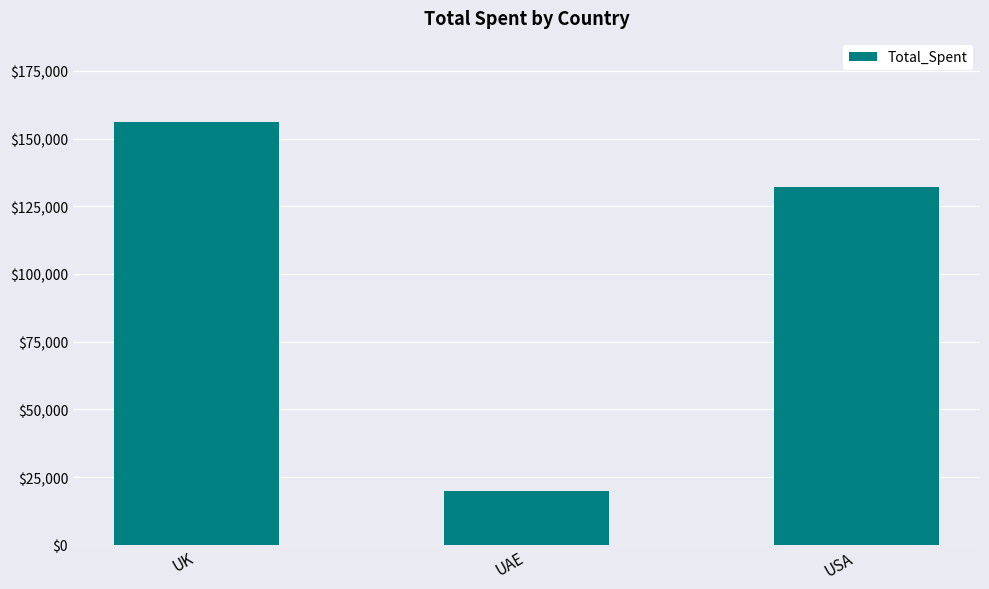

What is the value of the 3rd bar from the left?

132000